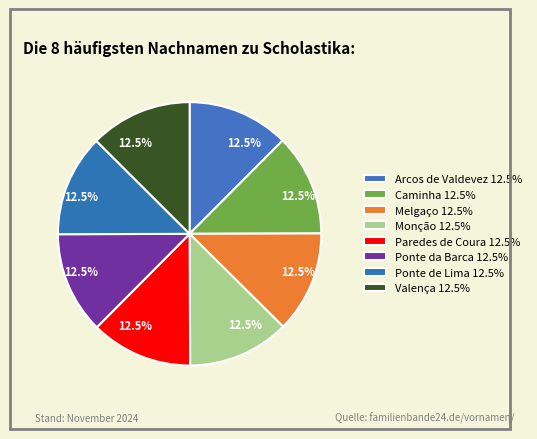

Count the number of slices in the pie.

8